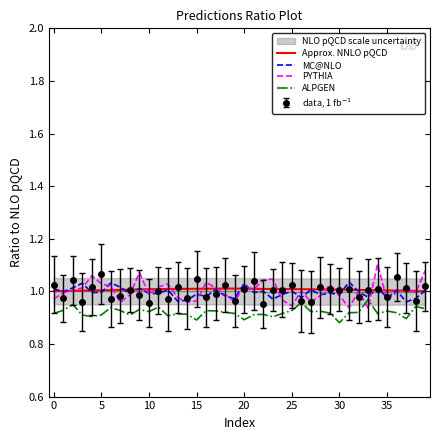

The MC@NLO series shows 1.0 at 32. True or false?

True